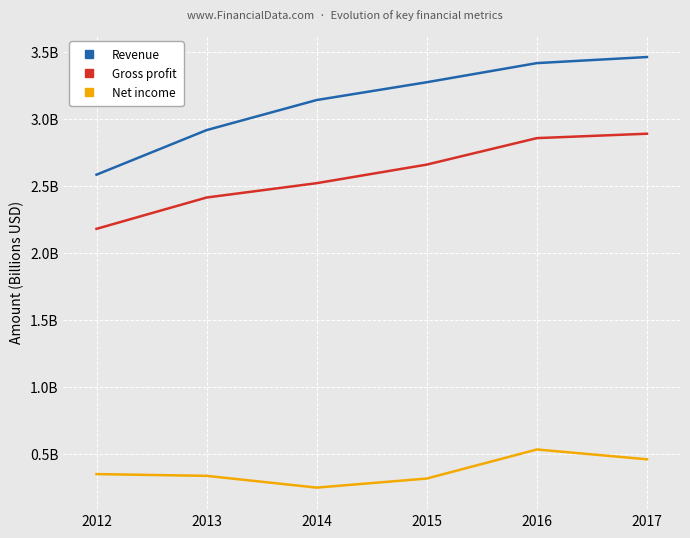

Reading left to right, list all the values displayed in this chart.

Revenue: 2.6	2.9	3.1	3.3	3.4	3.5
Gross profit: 2.2	2.4	2.5	2.7	2.9	2.9
Net income: 0.4	0.3	0.3	0.3	0.5	0.5